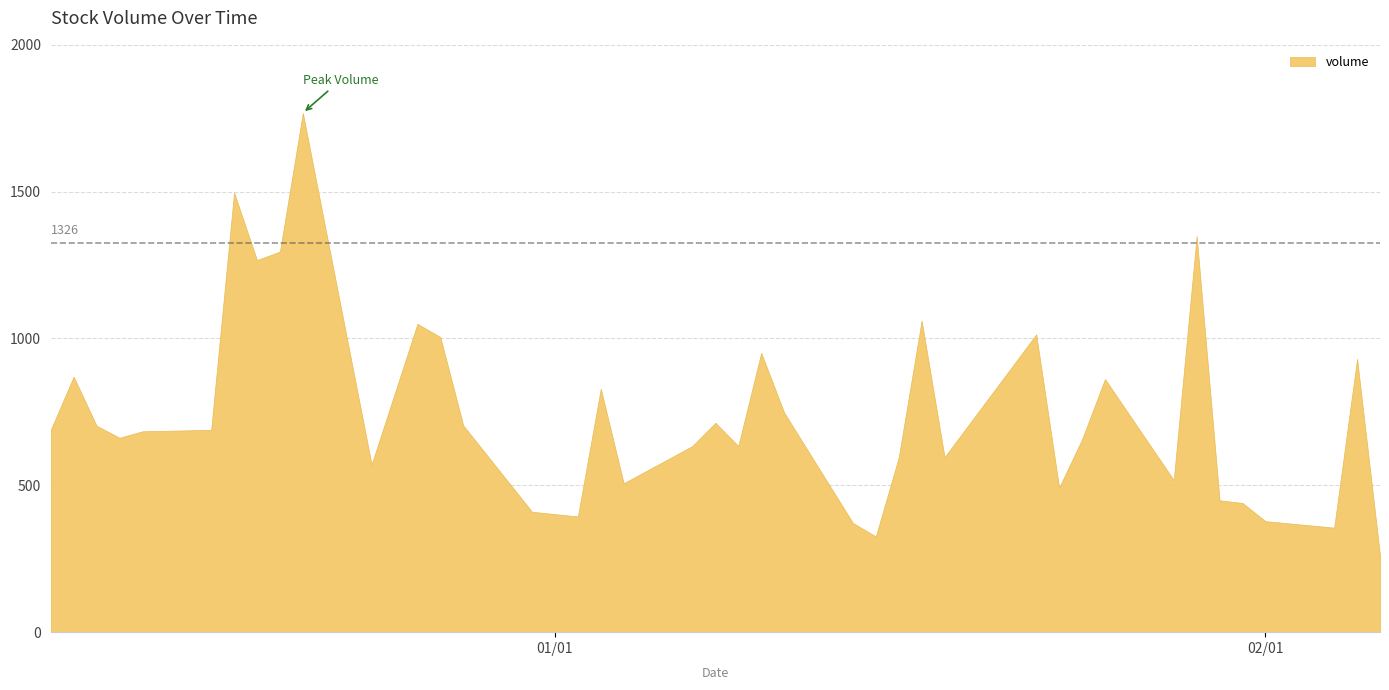

How many interior local valleys (lower than both neighbors) does the data have?

11